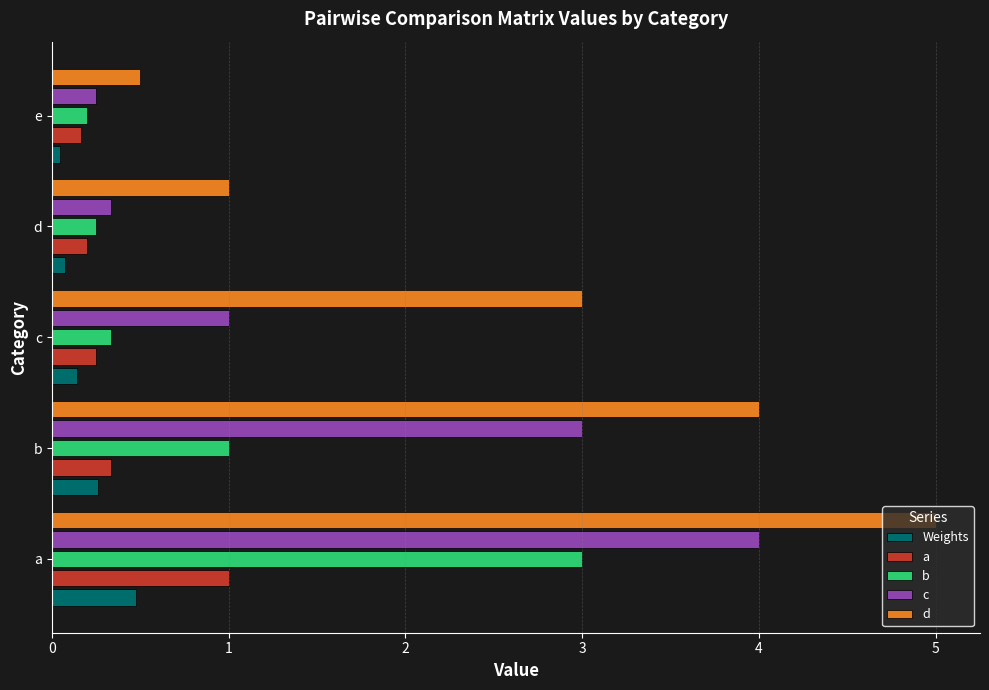

Which series has the largest range (max minus min)?

d